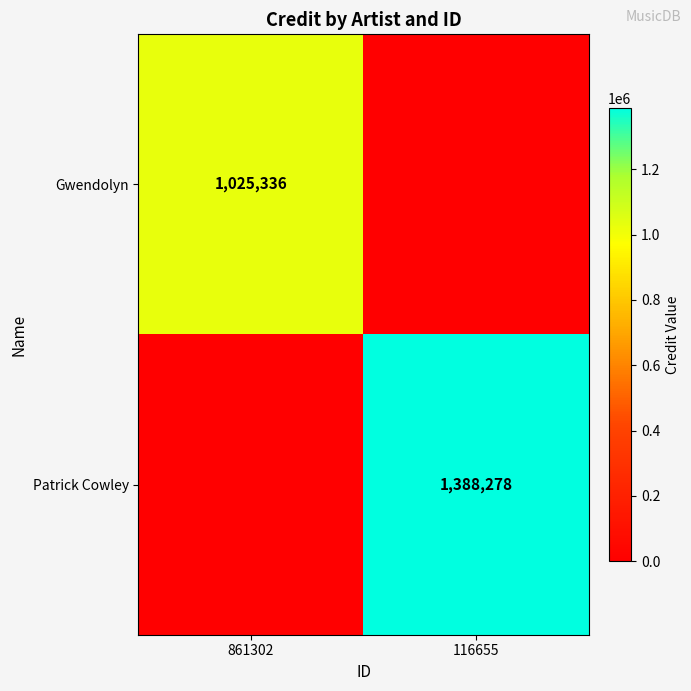

What is the total value across all series at 116655?

1388278